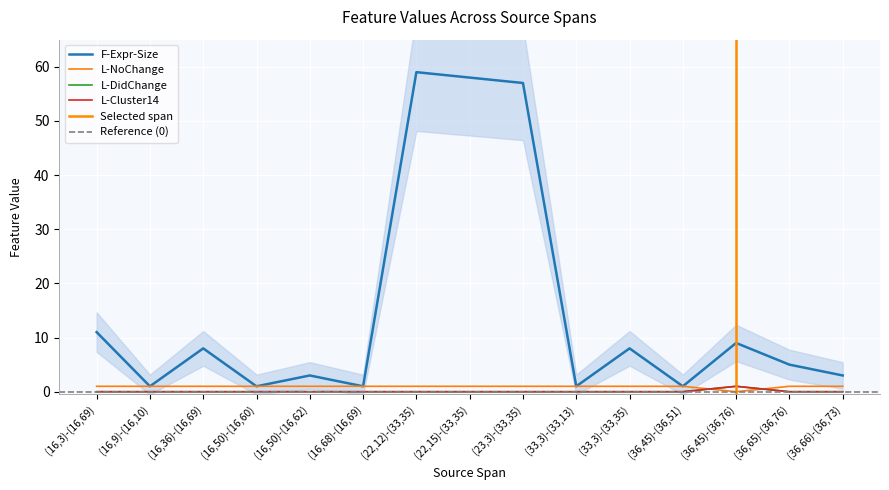

At which category is the sum across all series the highest?

(22,12)-(33,35)